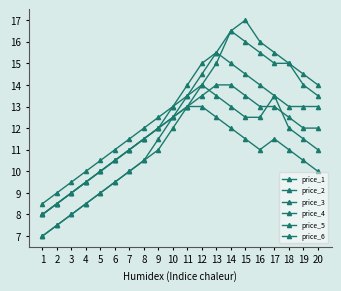

At which category does the chart reach its minimum across all series?

1